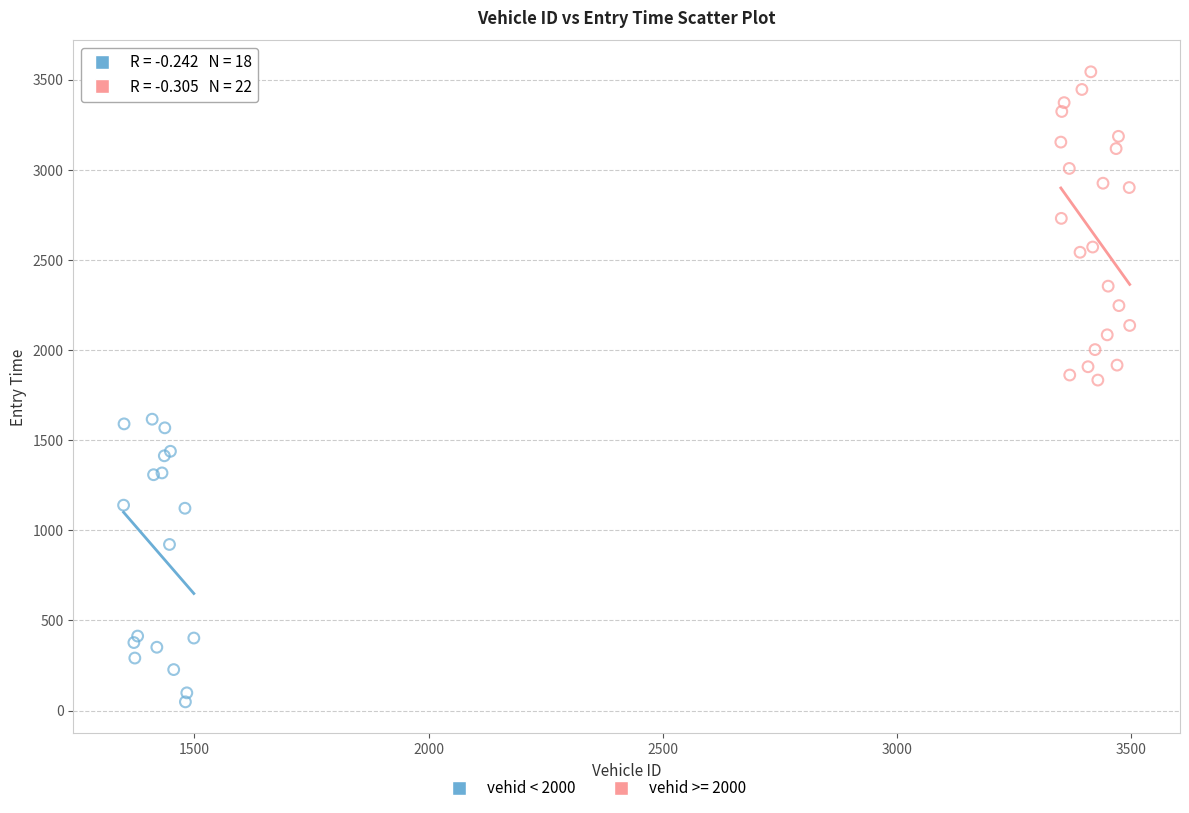

Which series reaches the maximum Y coordinate?

vehid >= 2000